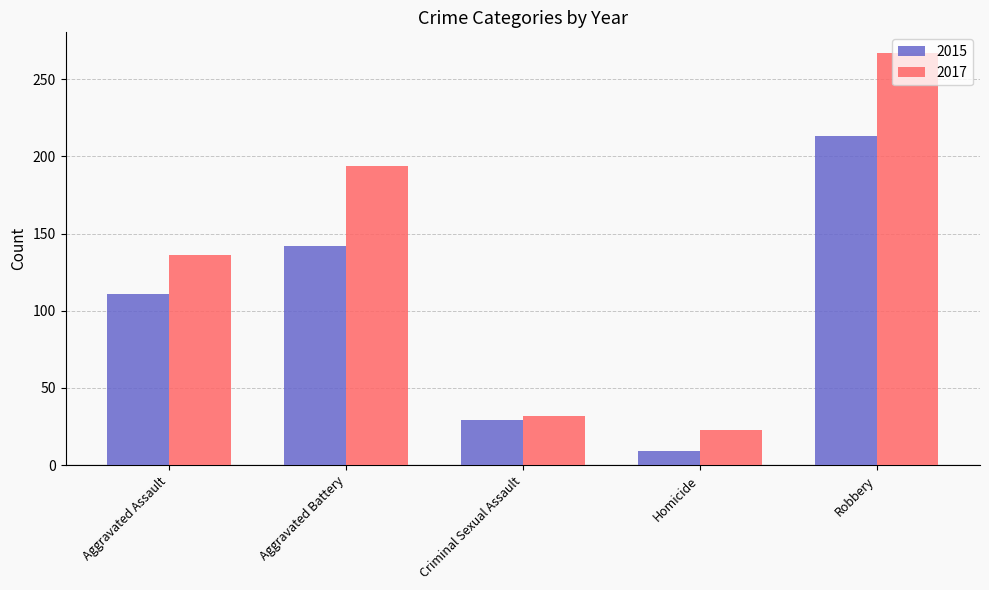

What is the spread (max minus min) of values at Homicide?

14